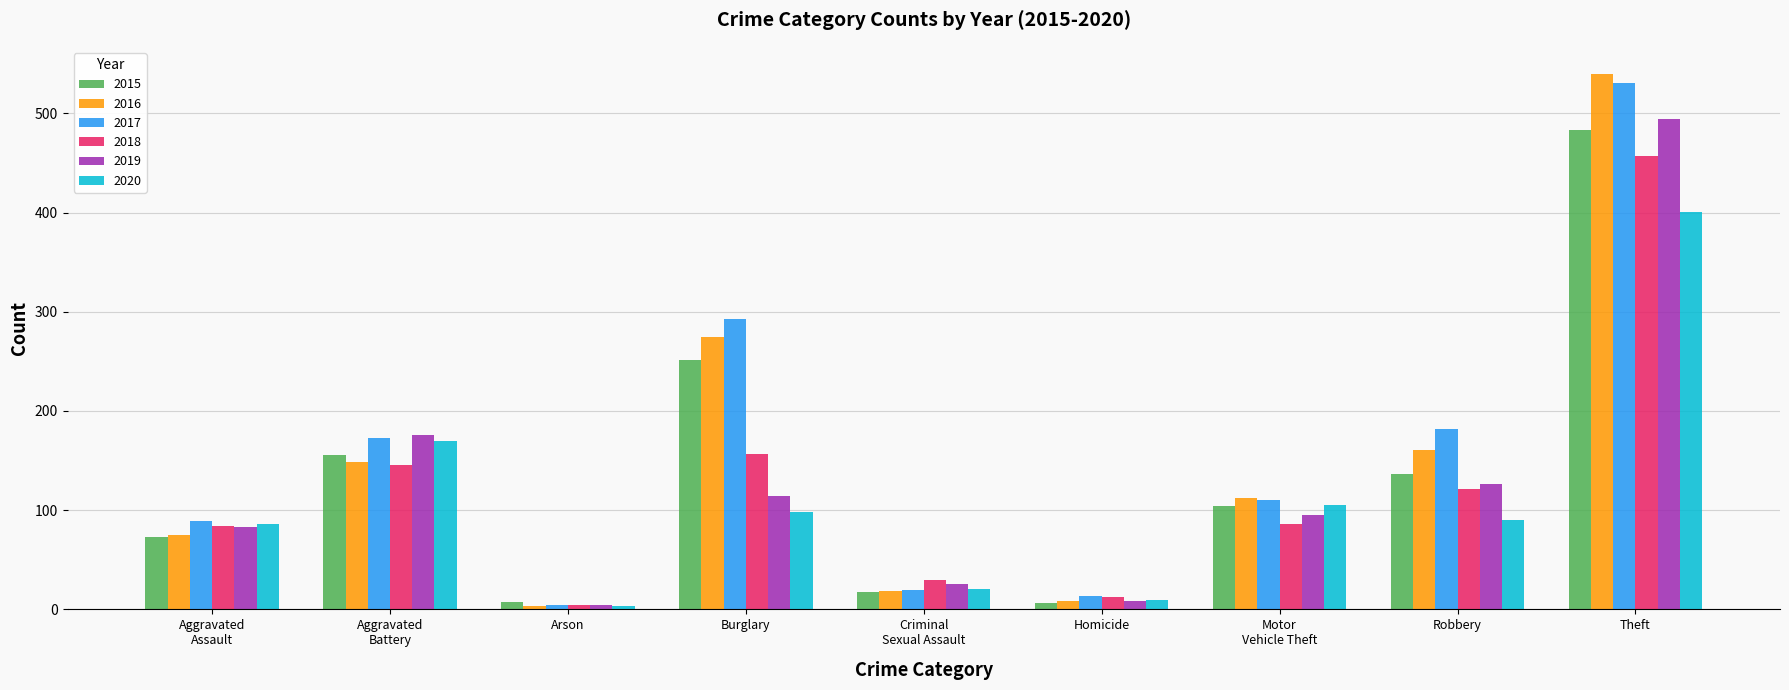

At which label is 2016 closest to 271?

Burglary